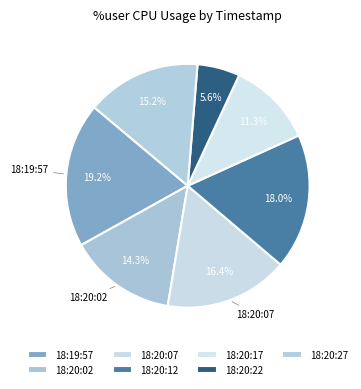

What is the total percentage of 18:20:07 and 18:20:17?

27.7%